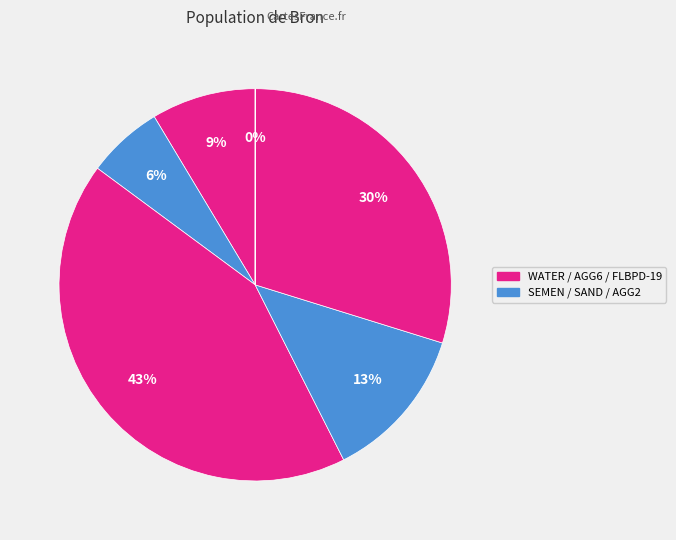

Is there a majority slice in this chart?

No